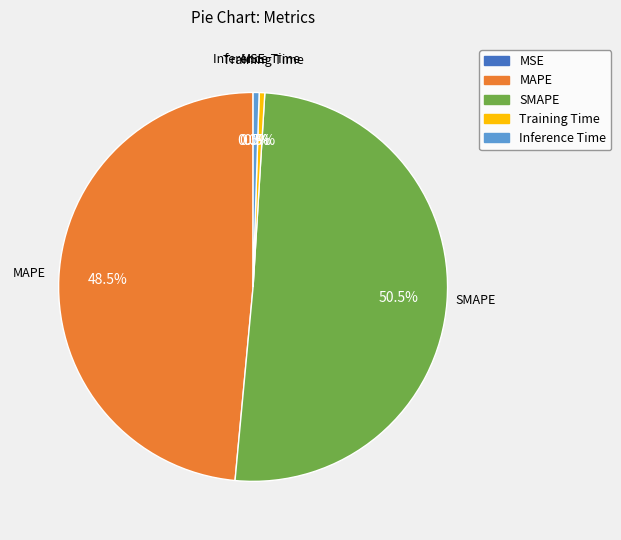

To the nearest percent, what is the average slice percentage?

20%